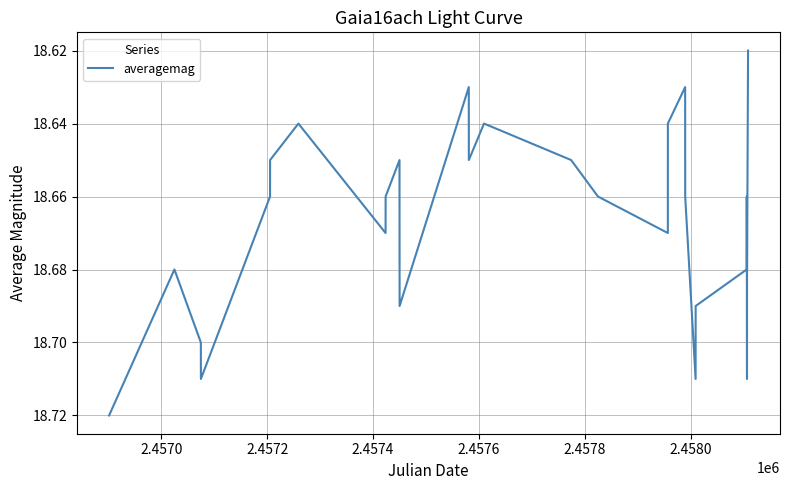

Reading right to left, what are all the values shown in this chart?

18.6	18.7	18.7	18.7	18.7	18.7	18.7	18.7	18.7	18.7	18.7	18.7	18.7	18.6	18.6	18.7	18.7	18.7	18.6	18.6	18.6	18.6	18.7	18.6	18.7	18.7	18.6	18.6	18.7	18.7	18.7	18.7	18.7	18.7